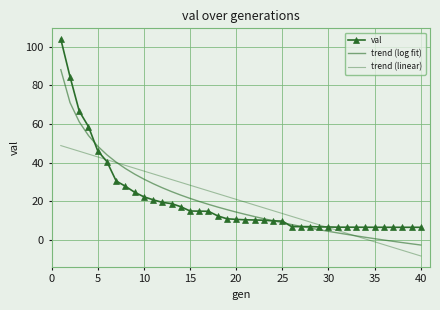

True or false: trend (linear) has more than 2 interior local peaks.

False